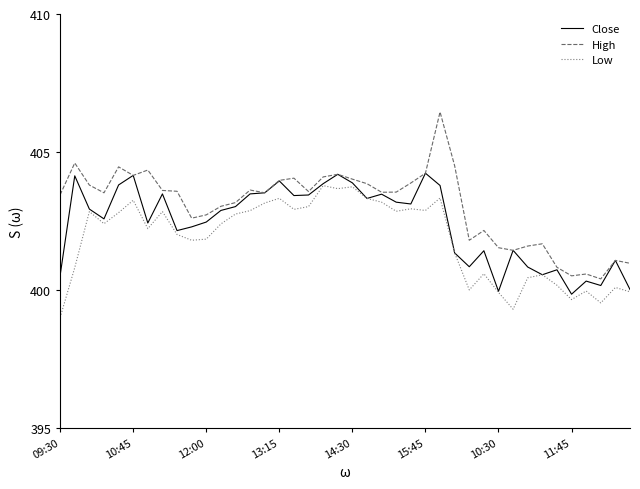

List the series in order of their overall mean, highest first.

High, Close, Low